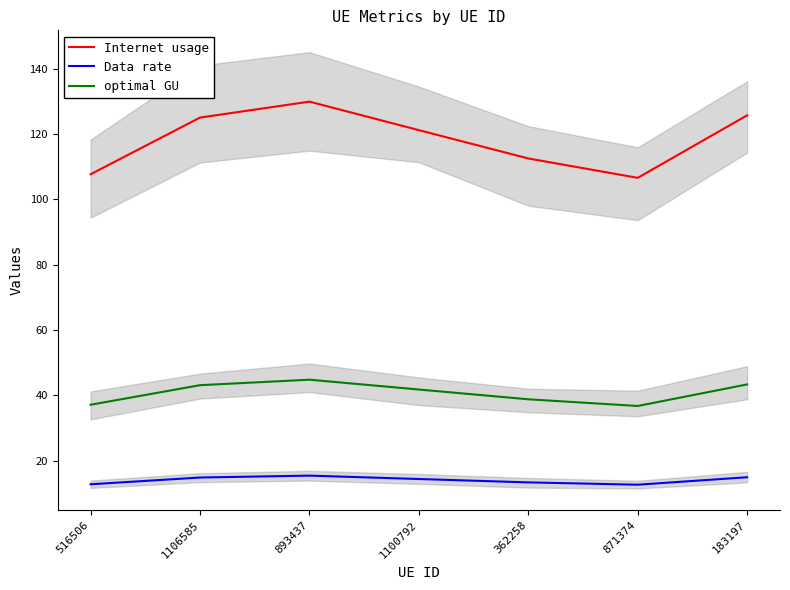

At 893437, list the series in order from smallest to largest.

Data rate, optimal GU, Internet usage